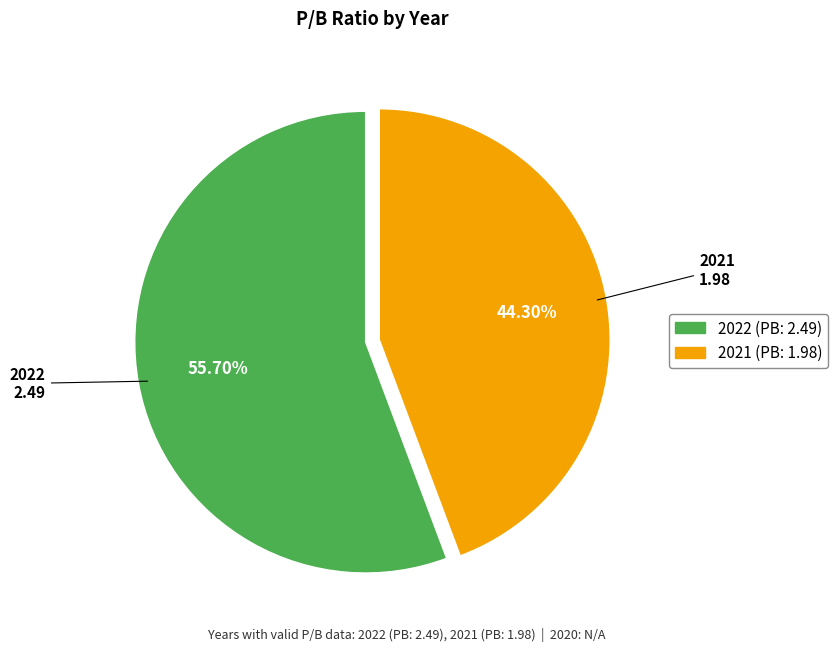

What is the ratio of the value at 2022 to the value at 2021?

1.3